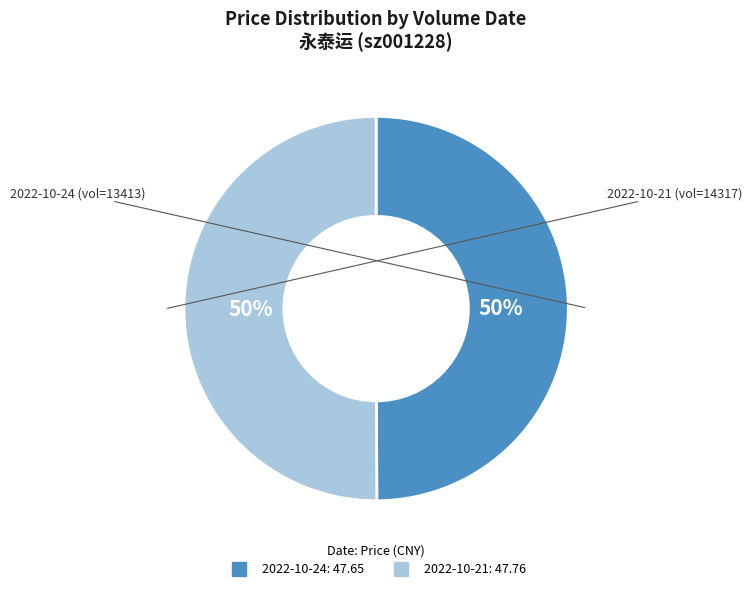

To the nearest percent, what is the average slice percentage?

50%